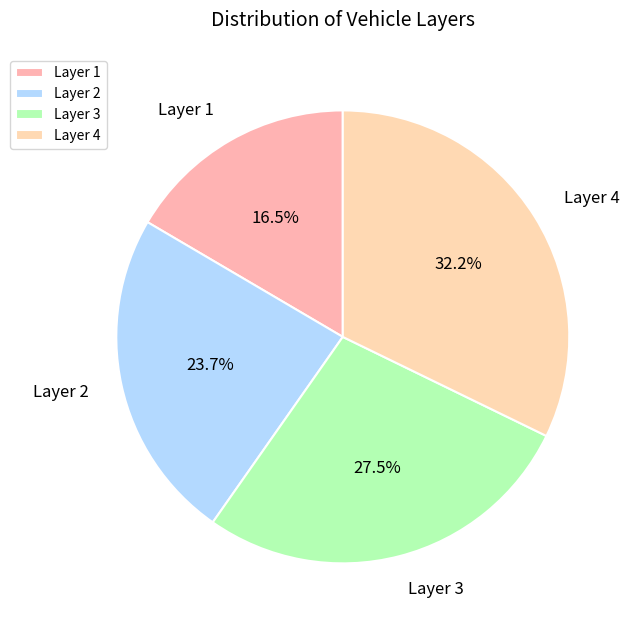

Count the number of slices in the pie.

4